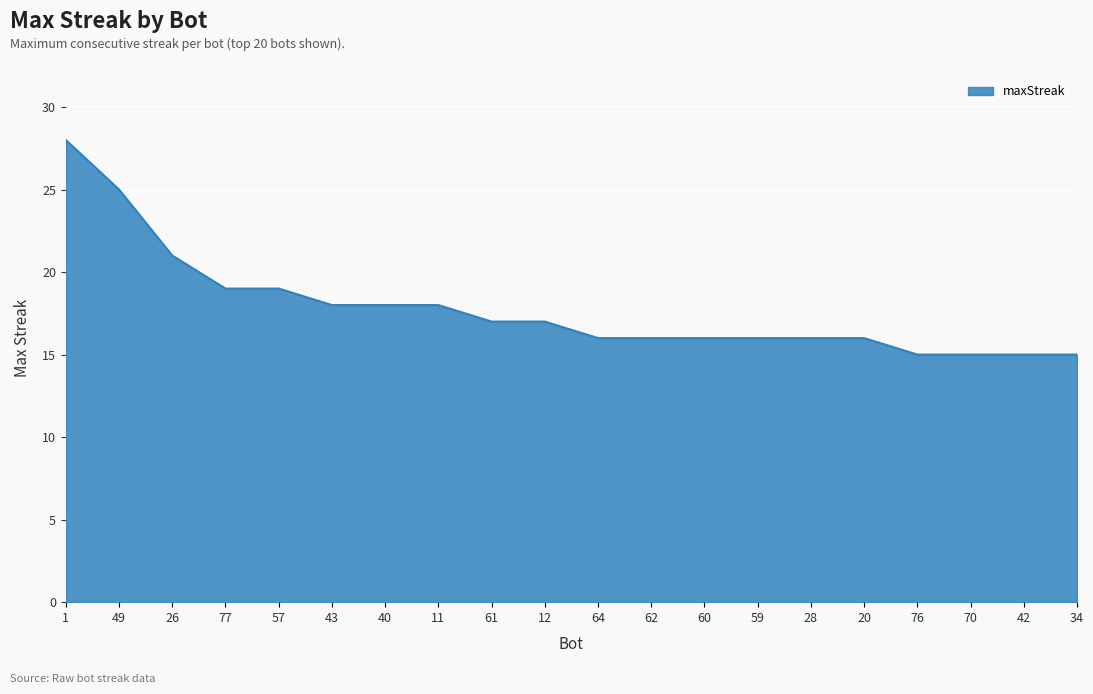

Reading right to left, list all the values displayed in this chart.

34=15	42=15	70=15	76=15	20=16	28=16	59=16	60=16	62=16	64=16	12=17	61=17	11=18	40=18	43=18	57=19	77=19	26=21	49=25	1=28